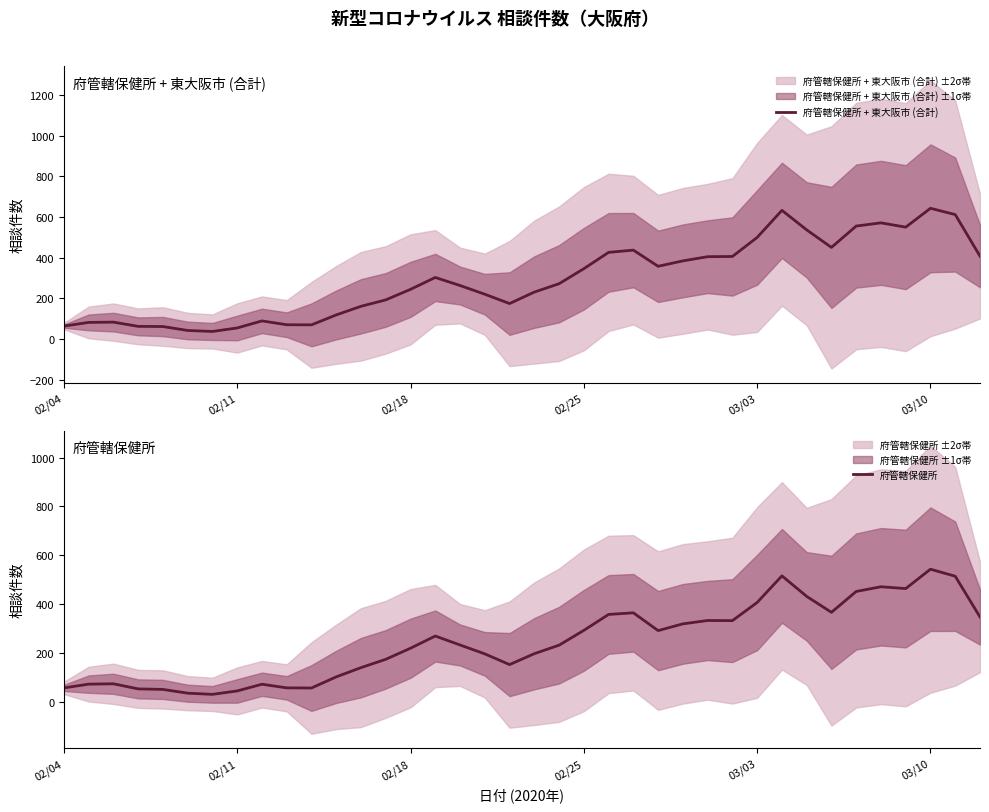

What is the spread (max minus min) of values at 02/04?

6.6